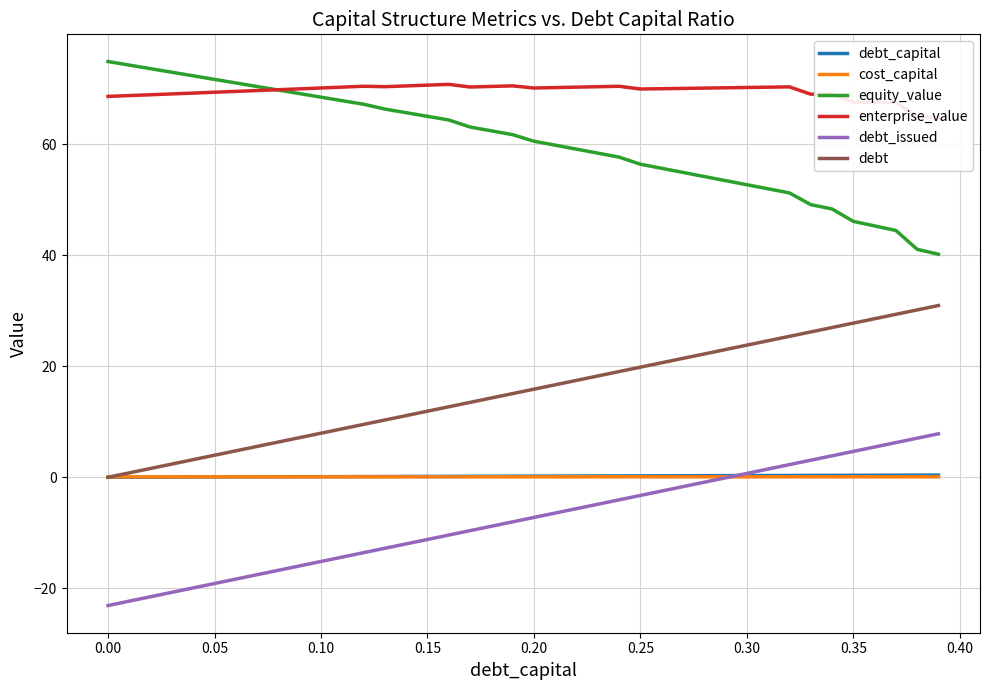

What is the average value of the cost_capital series?

0.1